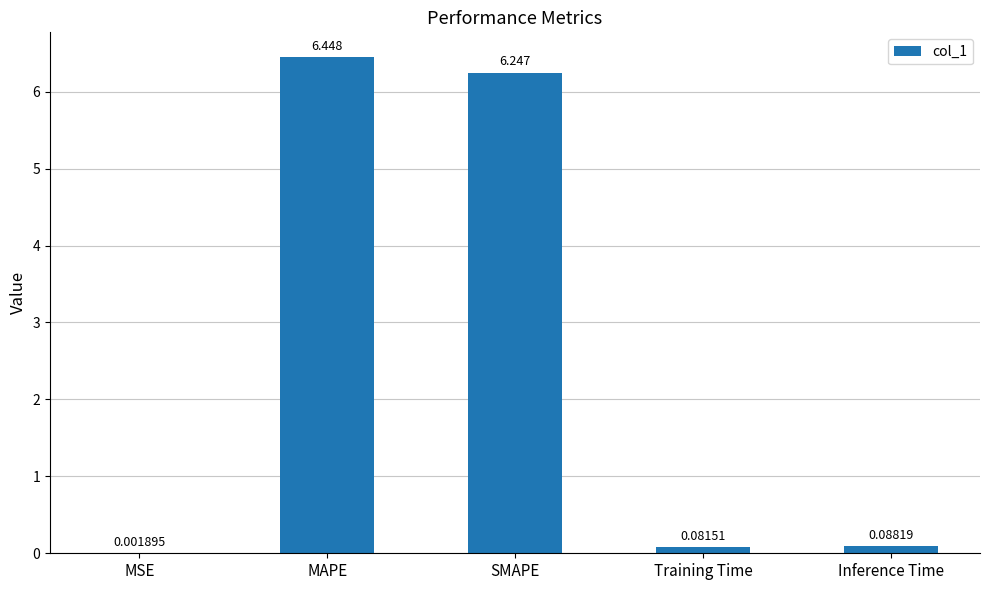

At which label is the value closest to 3?

Inference Time